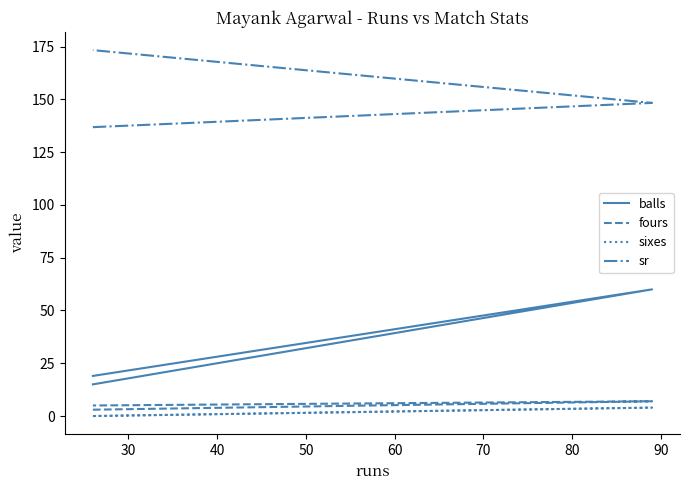

What are all the series names shown in the legend?

balls, fours, sixes, sr